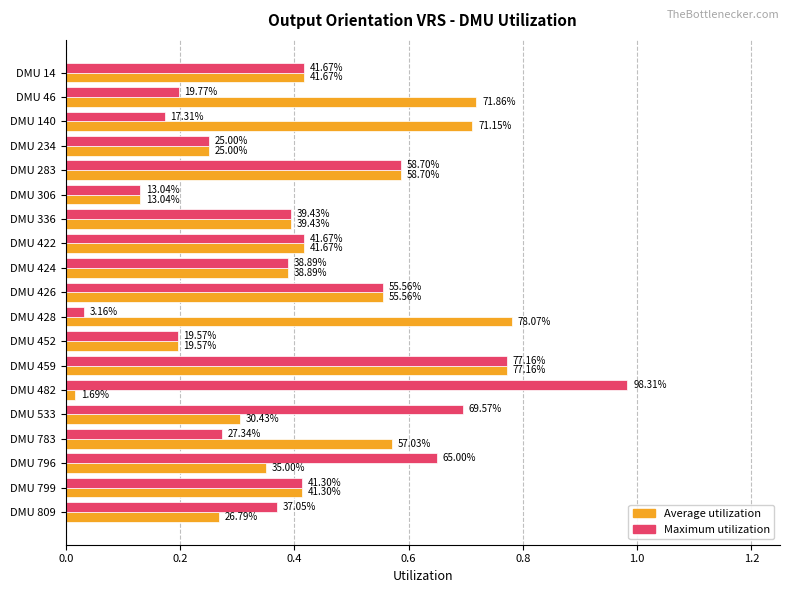

What are all the series names shown in the legend?

Average utilization, Maximum utilization